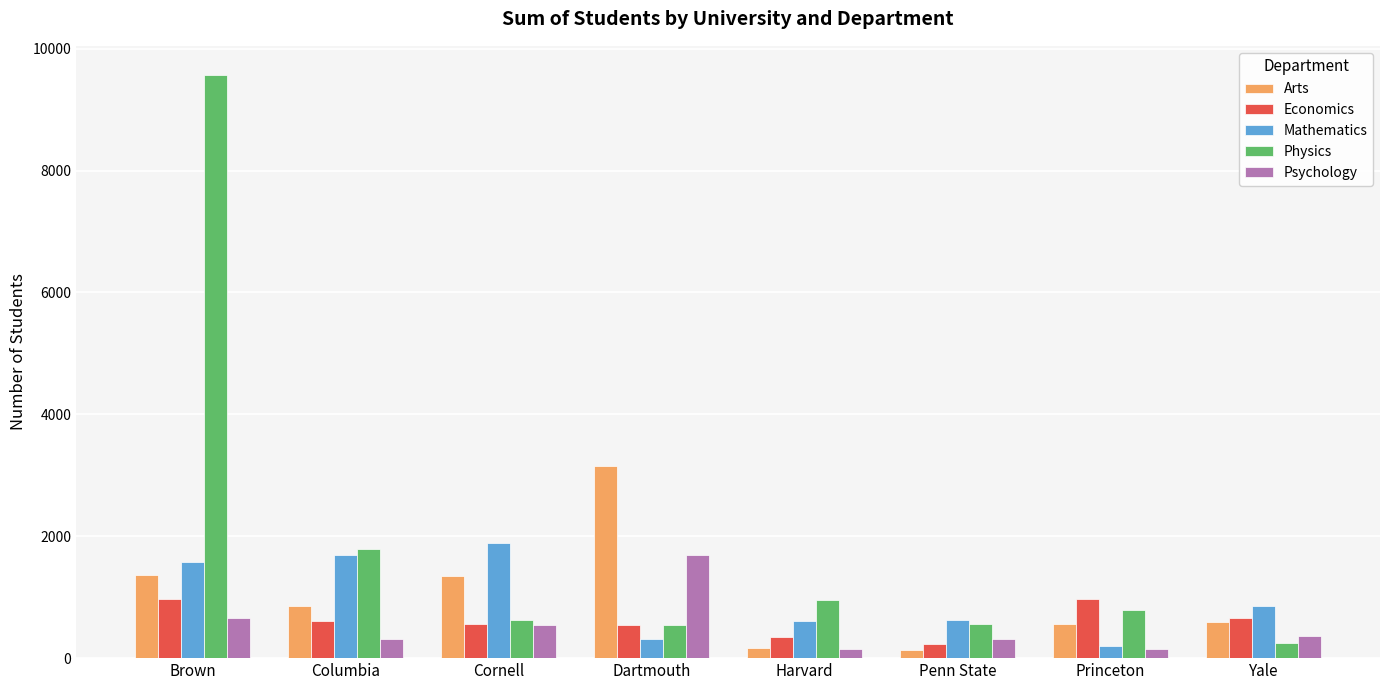

What are all the series names shown in the legend?

Arts, Economics, Mathematics, Physics, Psychology